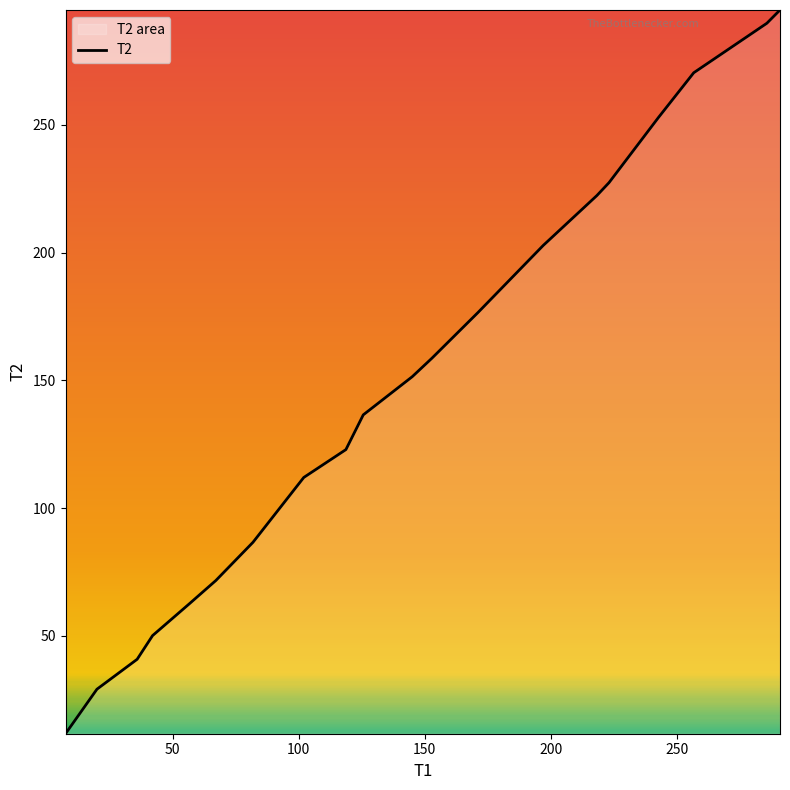

What is the difference between the maximum and minimum values?

283.4